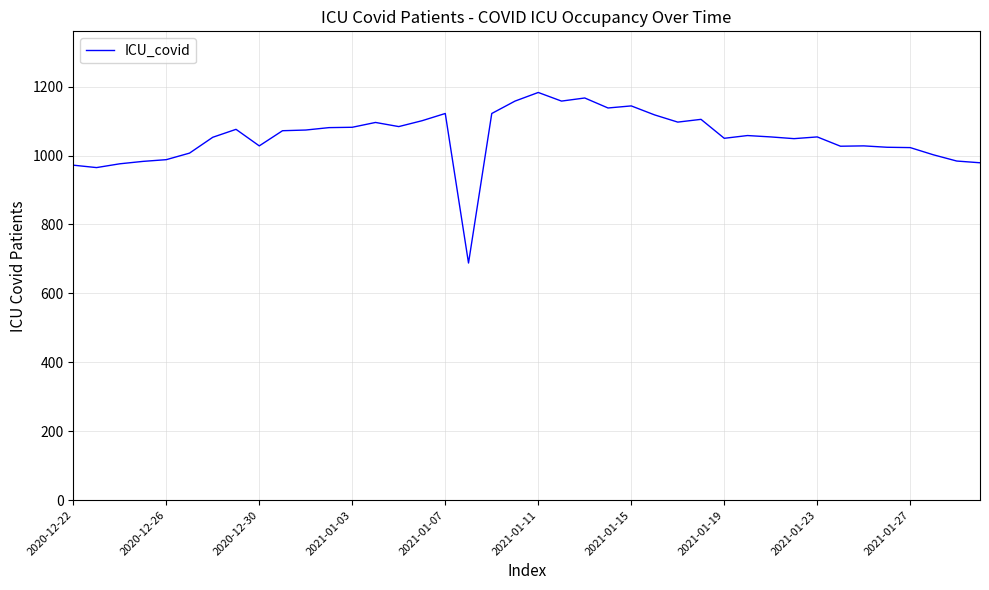

What is the difference between the maximum and minimum values?

495